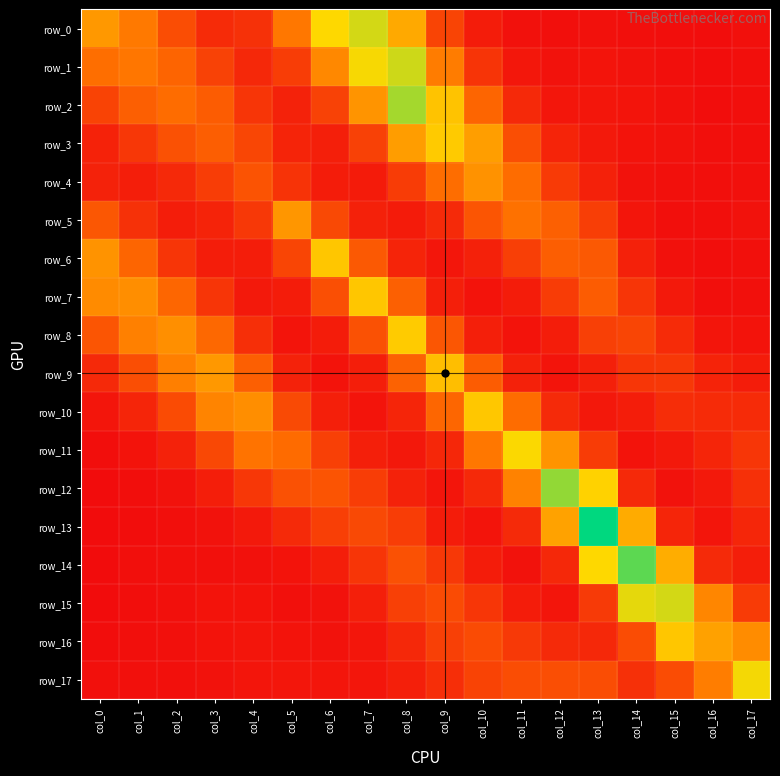

Which label corresponds to the largest value in the chart?

col_13